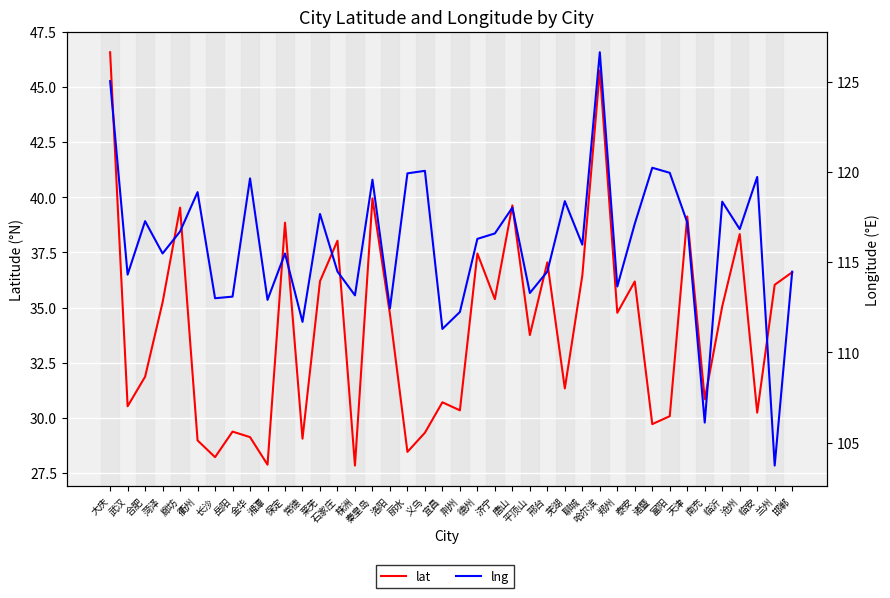

Which series changed the most between 芜湖 and 临沂?

lat